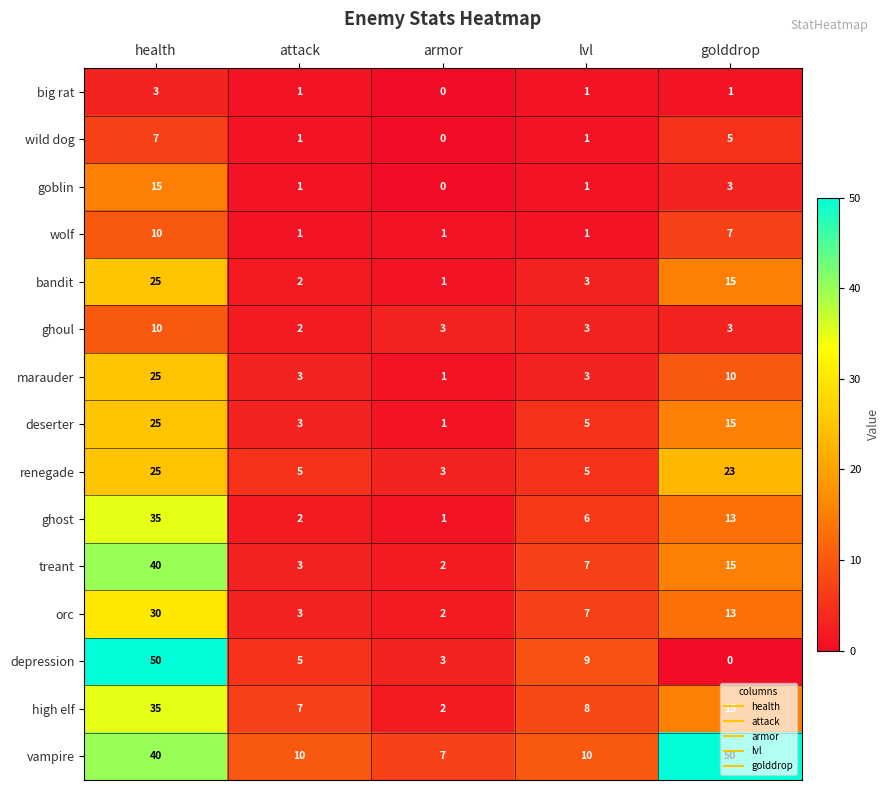

Which series has the widest spread of values?

depression